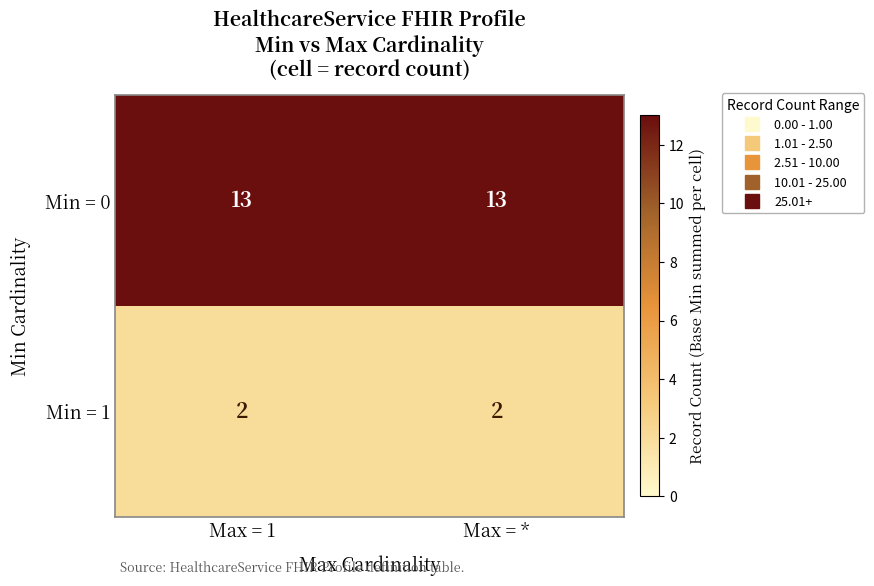

List the series in order of their overall mean, highest first.

Min = 0, Min = 1